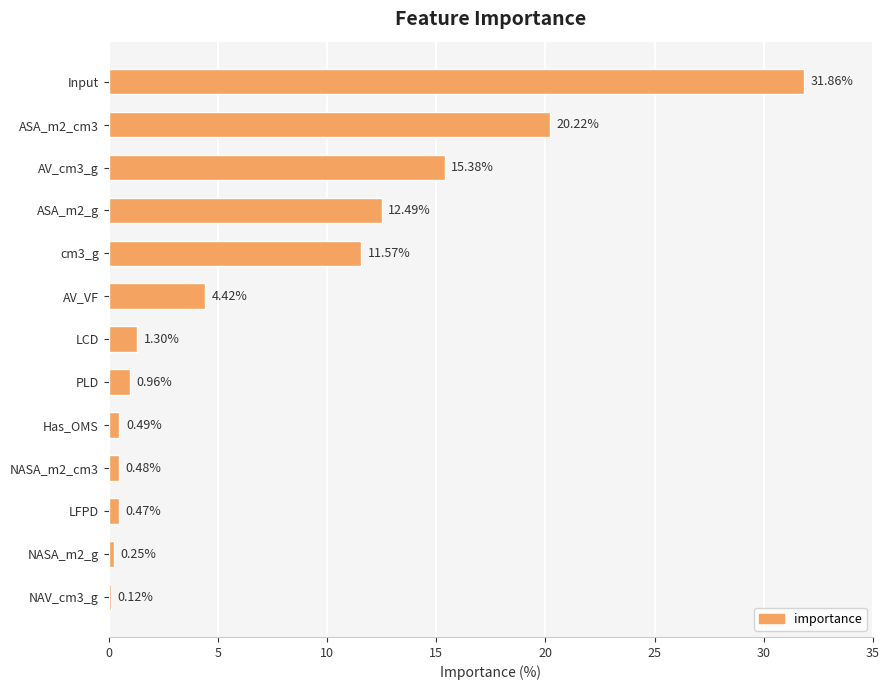

List the labels in order of value, largest first.

Input, ASA_m2_cm3, AV_cm3_g, ASA_m2_g, cm3_g, AV_VF, LCD, PLD, Has_OMS, NASA_m2_cm3, LFPD, NASA_m2_g, NAV_cm3_g